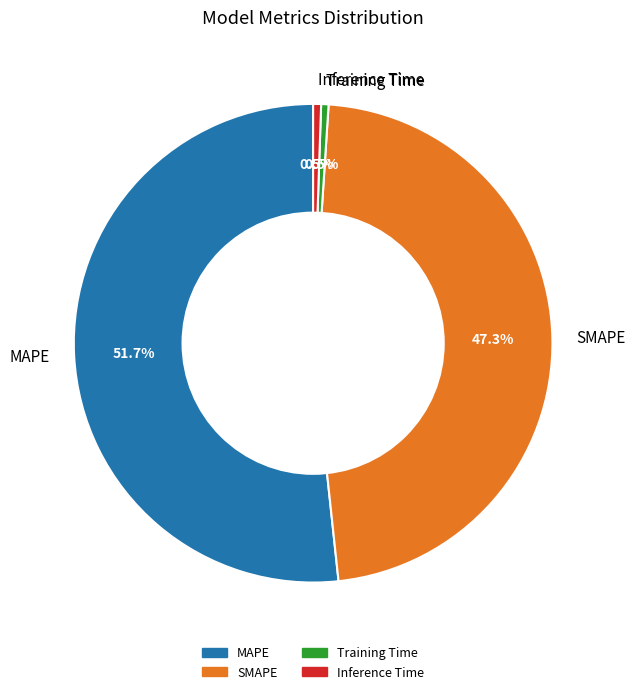

Is there a majority slice in this chart?

Yes